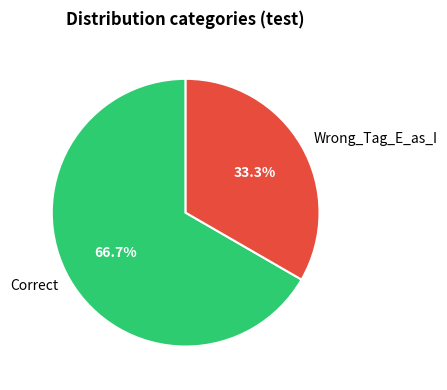

How many segments does this pie chart have?

2